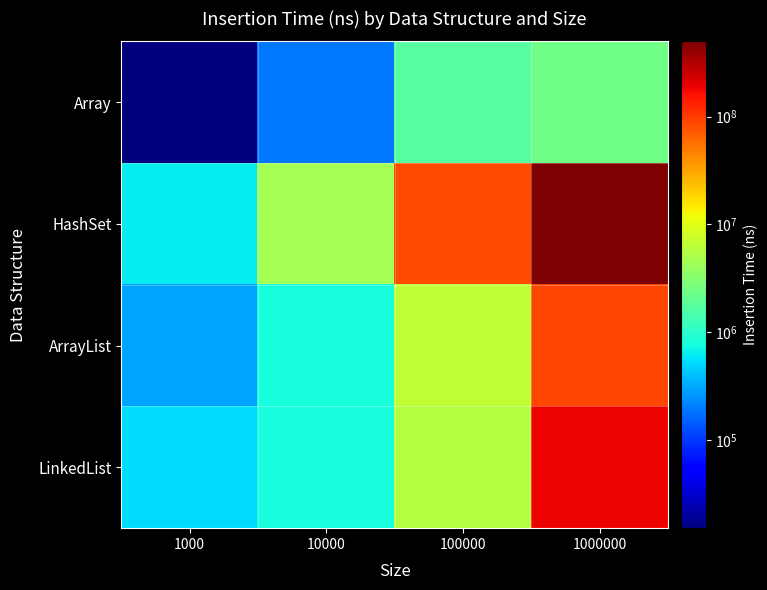

Rank the series by their maximum value, from lowest to highest.

Array, ArrayList, LinkedList, HashSet